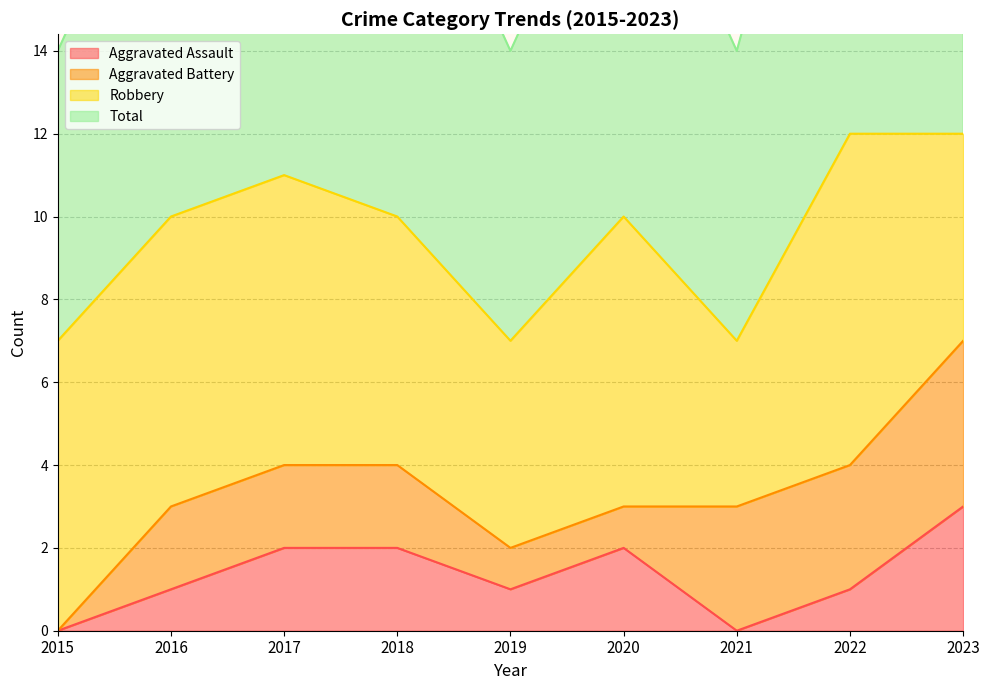

How many data points in Aggravated Assault are less than 1?

2